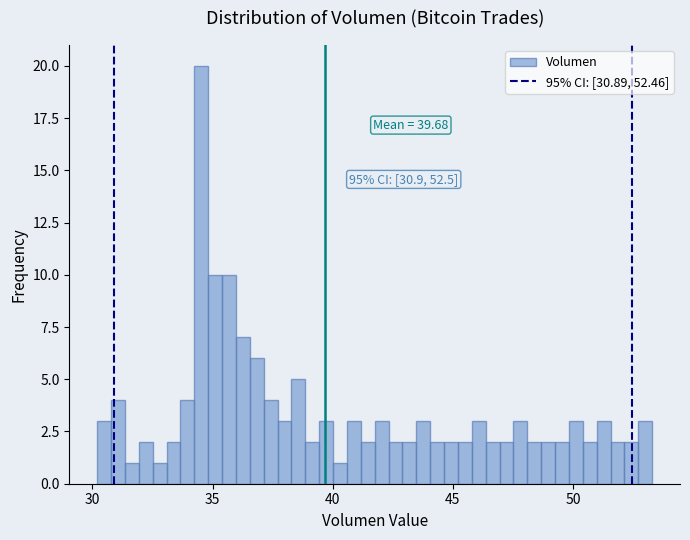

Read against the x-axis, roughly where is the centre of the tallest bar?

34.5